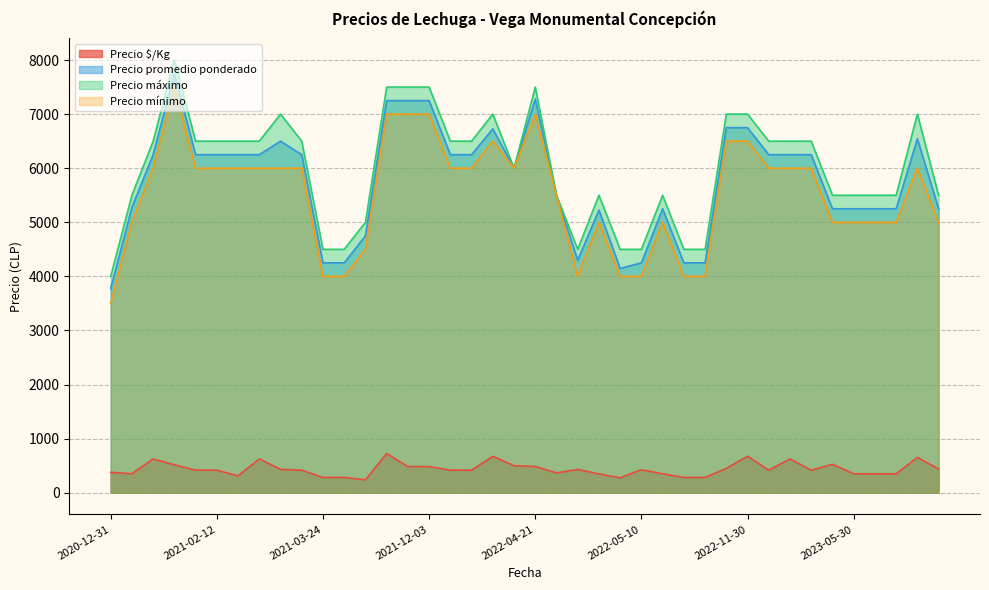

Which category has the lowest value in the Precio mínimo series?

2020-12-31